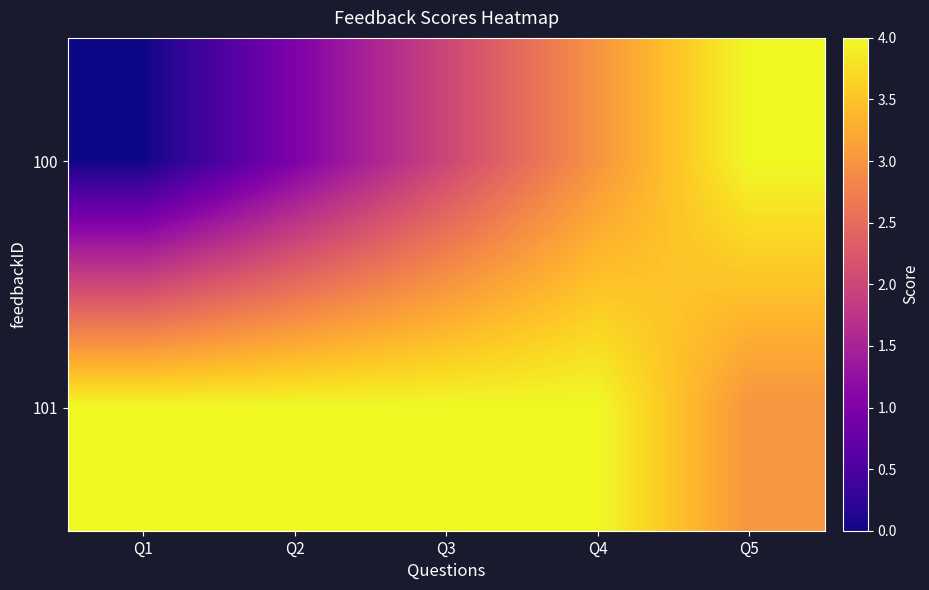

What is the spread (max minus min) of values at Q2?

3